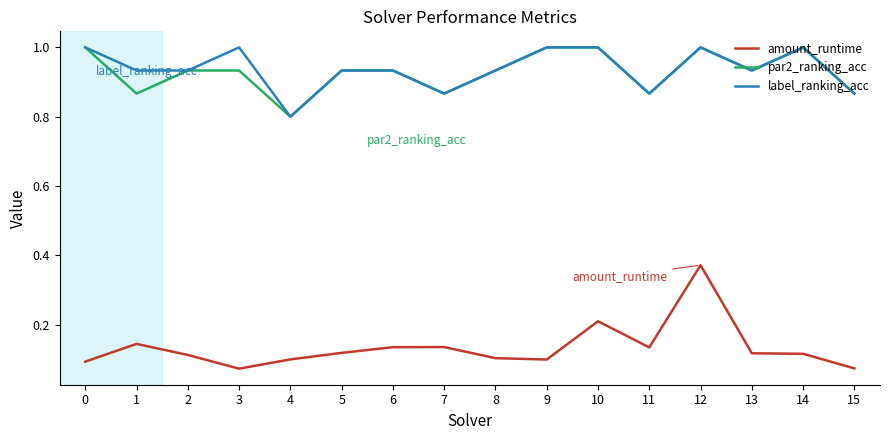

True or false: label_ranking_acc and amount_runtime intersect in this chart.

False